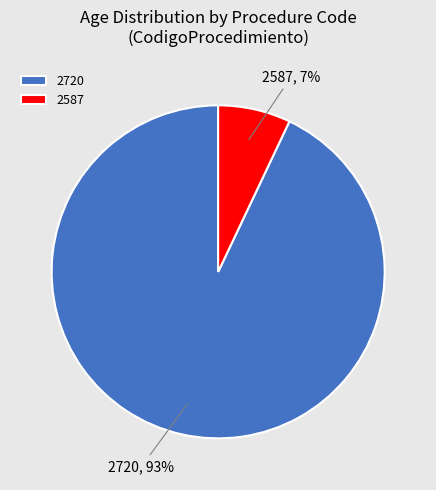

The 2587 slice represents 7% of the pie. True or false?

True